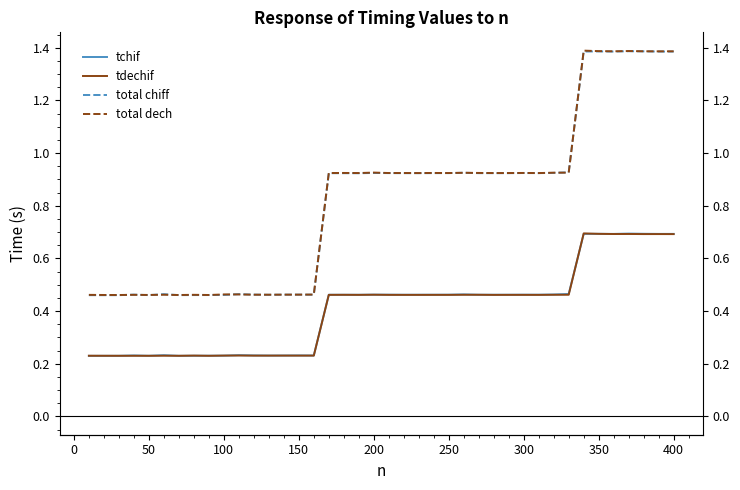

What is the value of the tdechif point at the 24th from the left?

0.5